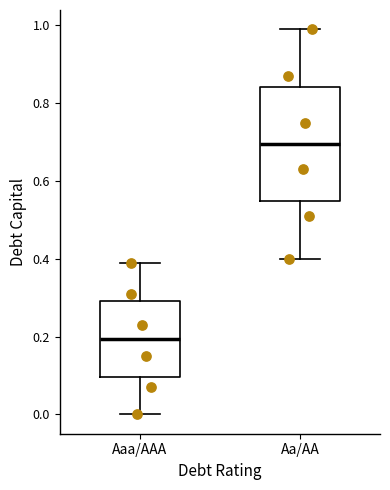

Reading left to right, transcribe this box plot: for each box, give where its median line is, the range the box spans, and where its two whiskers end, as read against the y-axis. The values are not printed on the chart, so give them approximately, as read against the axis.

Aaa/AAA: median 0.20, box 0.10 to 0.30, whiskers 0.00 to 0.40
Aa/AA: median 0.70, box 0.54 to 0.84, whiskers 0.40 to 1.00